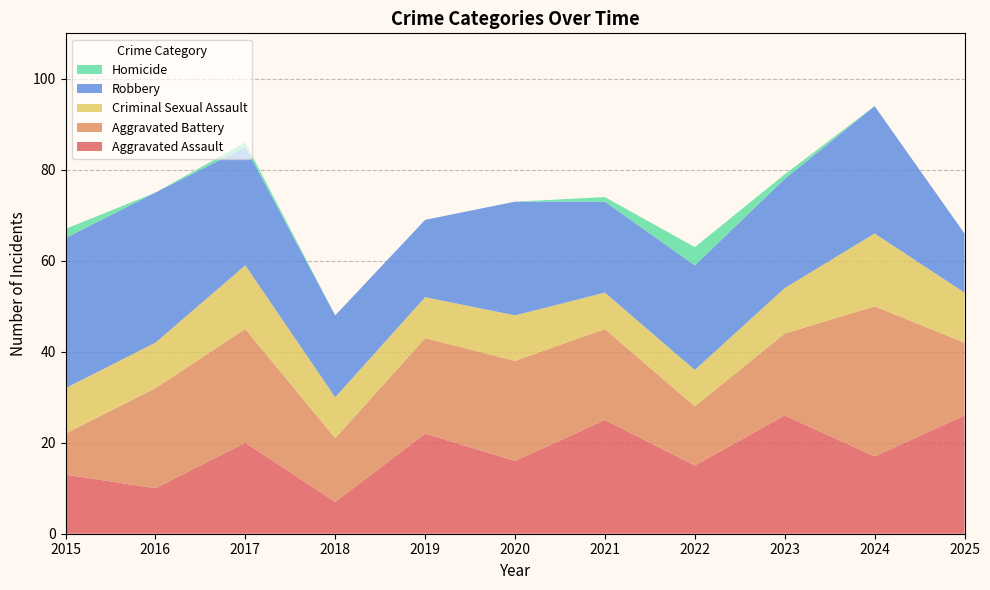

Reading left to right, extract all data points from this chart.

Aggravated Assault: 13	10	20	7	22	16	25	15	26	17	26
Aggravated Battery: 9	22	25	14	21	22	20	13	18	33	16
Criminal Sexual Assault: 10	10	14	9	9	10	8	8	10	16	11
Robbery: 33	33	26	18	17	25	20	23	24	28	13
Homicide: 2	0	1	0	0	0	1	4	1	0	0